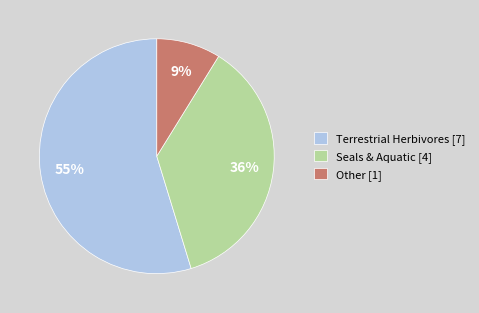

Combined, do Other [1] and Seals & Aquatic [4] account for over 50%?

No